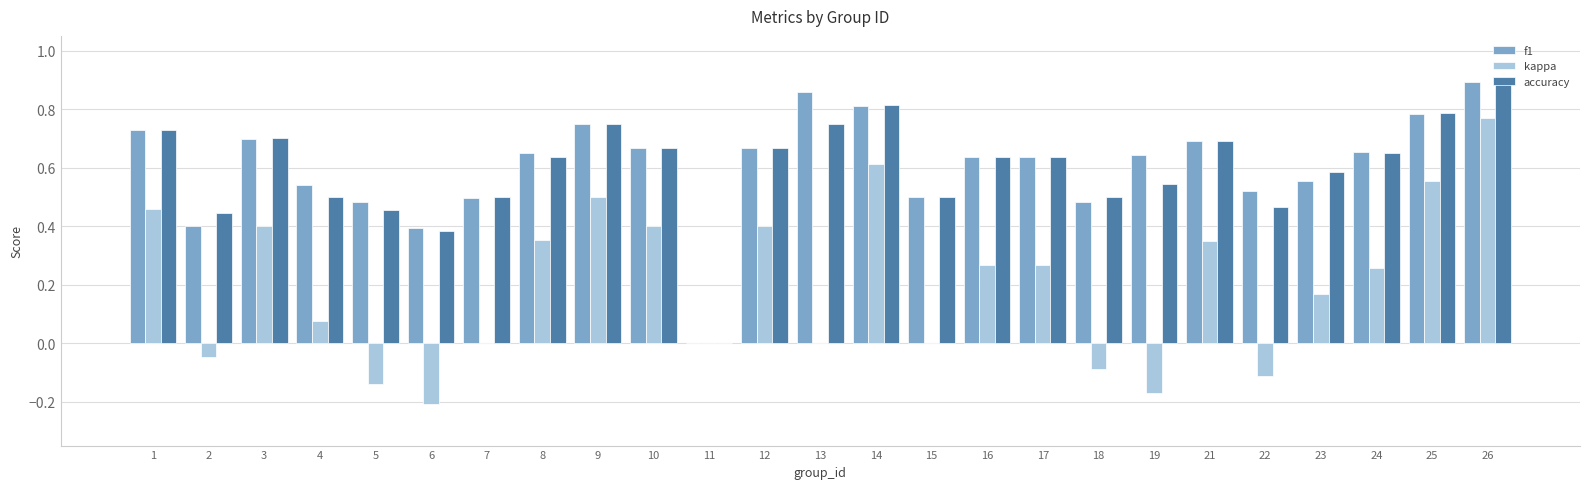

Count the number of categories in the chart.

25